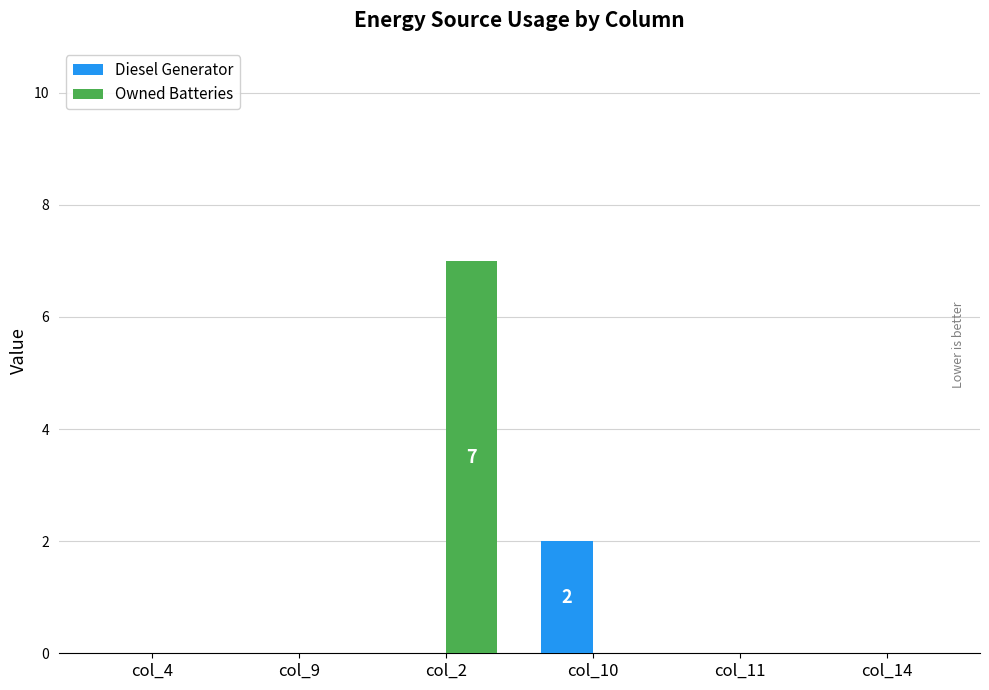

Reading right to left, extract all data points from this chart.

Diesel Generator: col_14=0	col_11=0	col_10=2	col_2=0	col_9=0	col_4=0
Owned Batteries: col_14=0	col_11=0	col_10=0	col_2=7	col_9=0	col_4=0